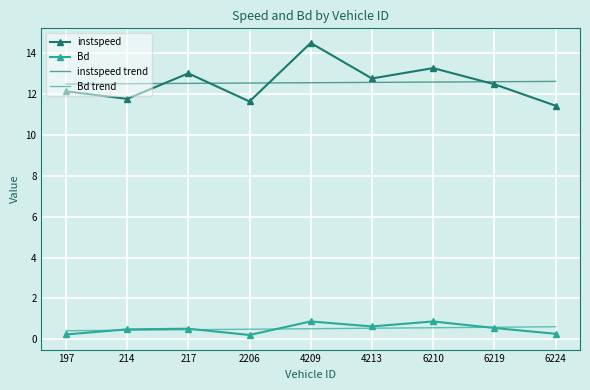

What is the greatest value displayed?

14.5